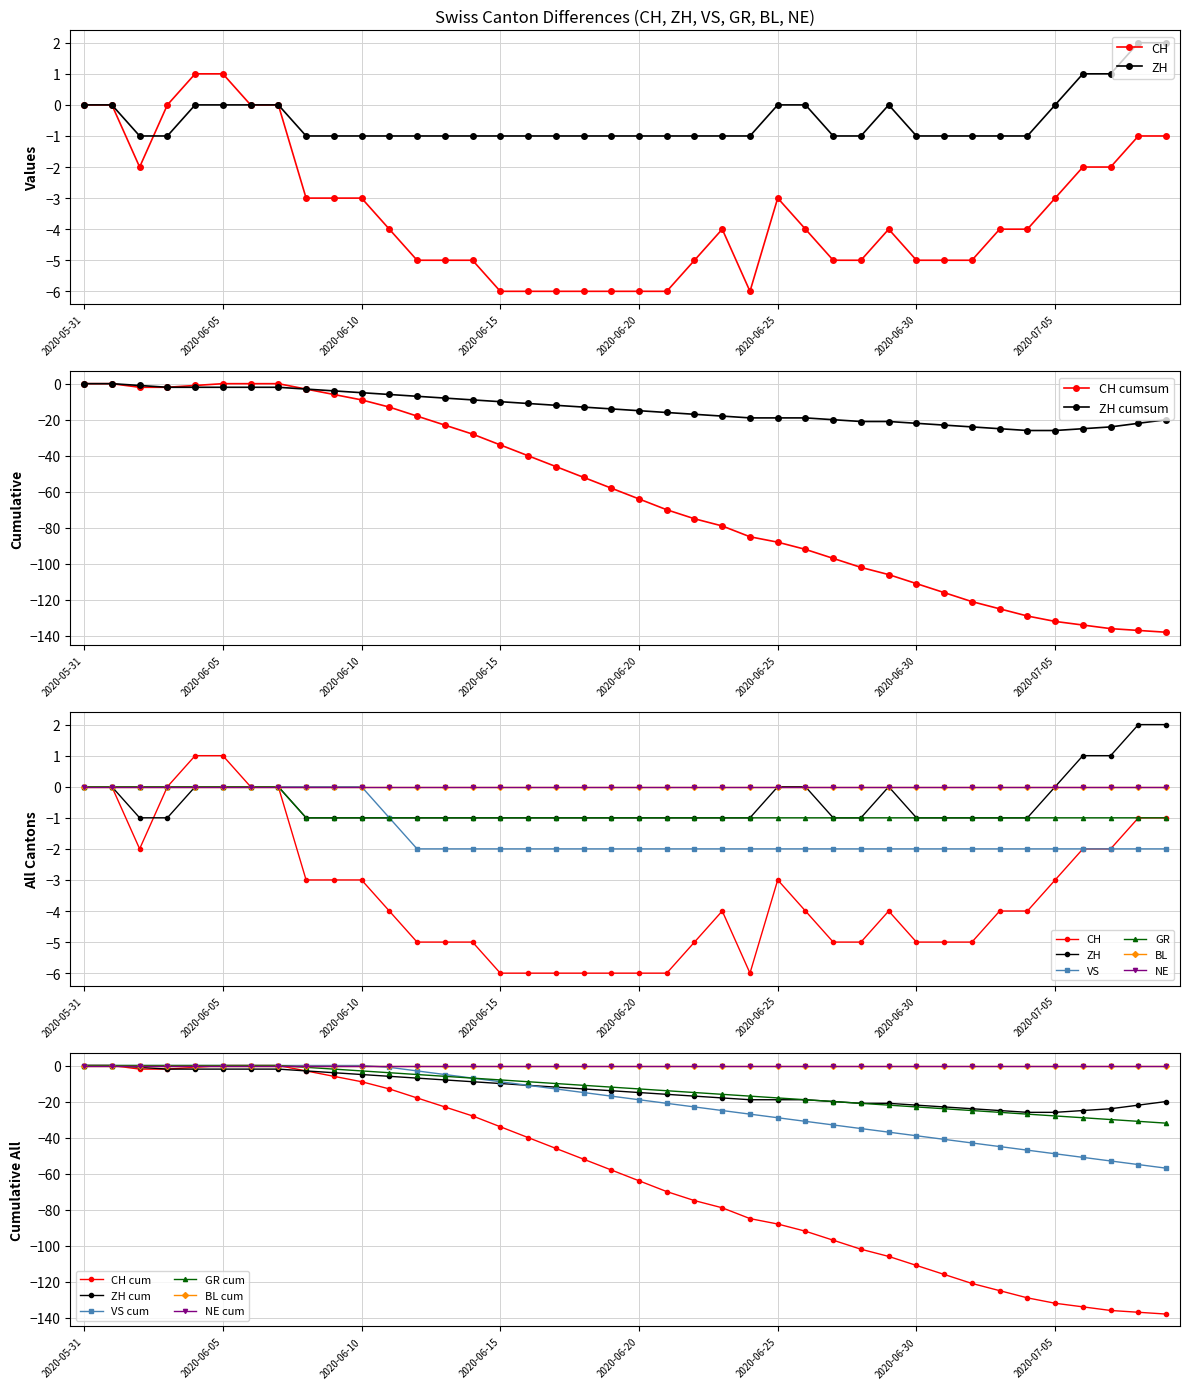

At which label does GR reach its minimum?

2020-06-08